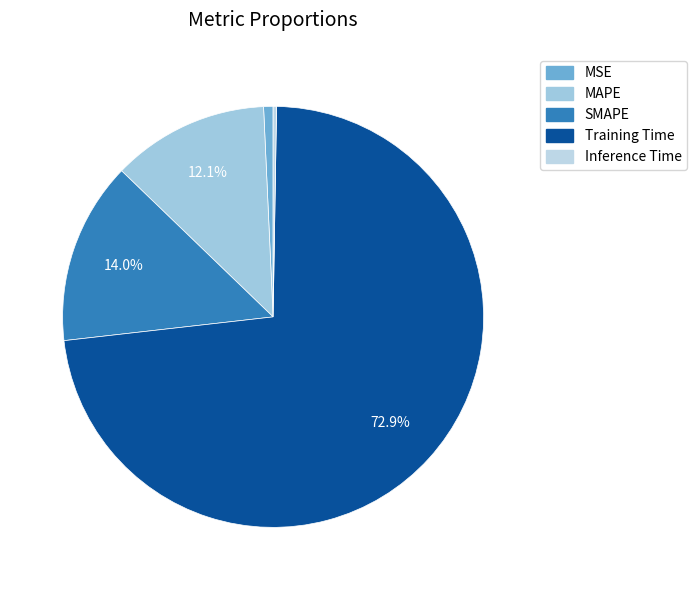

Which category has the biggest portion of the pie?

Training Time